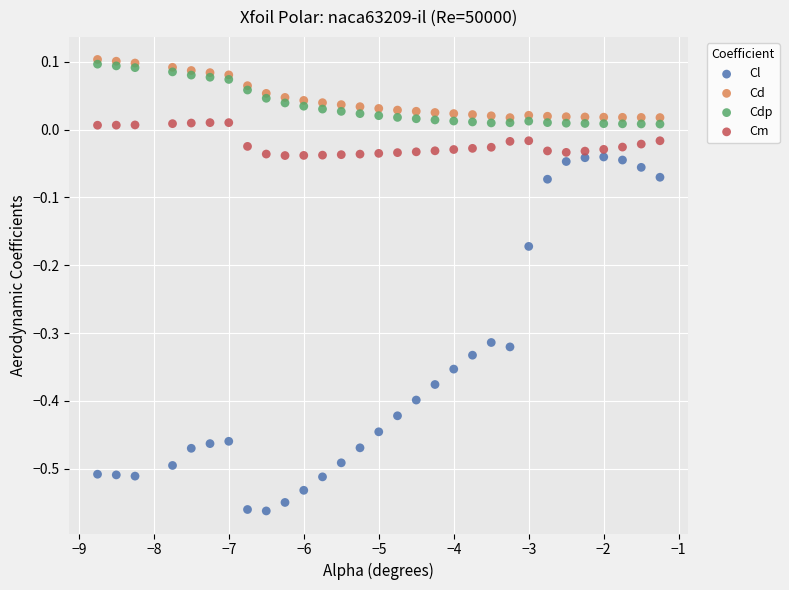

What are all the series names shown in the legend?

Cl, Cd, Cdp, Cm